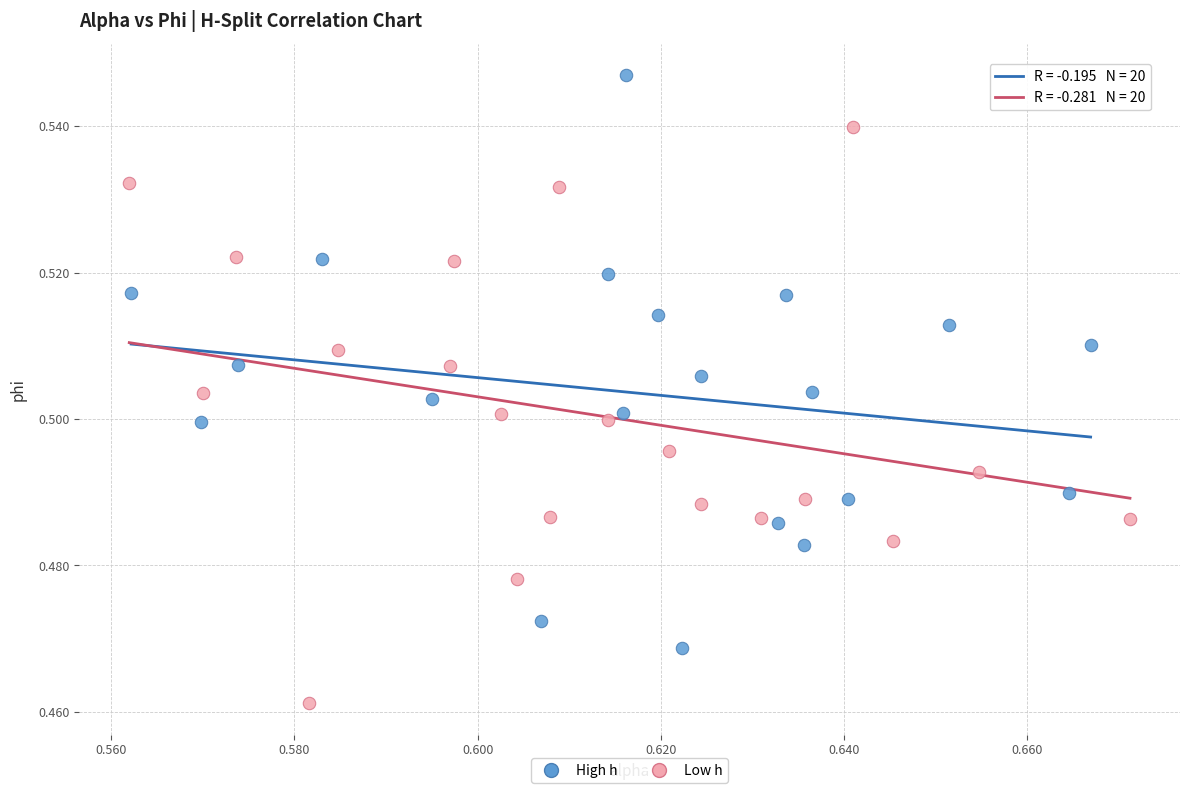

Which series reaches the maximum Y coordinate?

High h